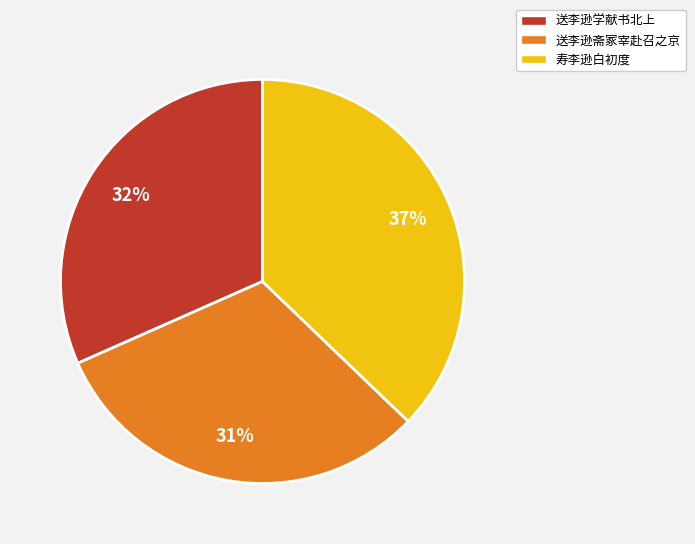

Approximately how many times larger is the value at 送李逊斋冢宰赴召之京 compared to 送李逊学献书北上?

1.0